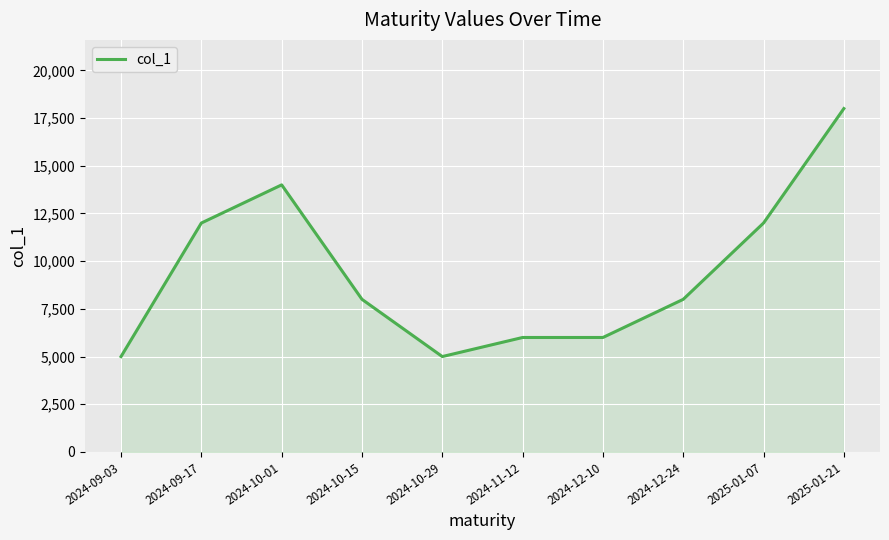

Between 2024-10-01 and 2025-01-21, which is larger?

2025-01-21